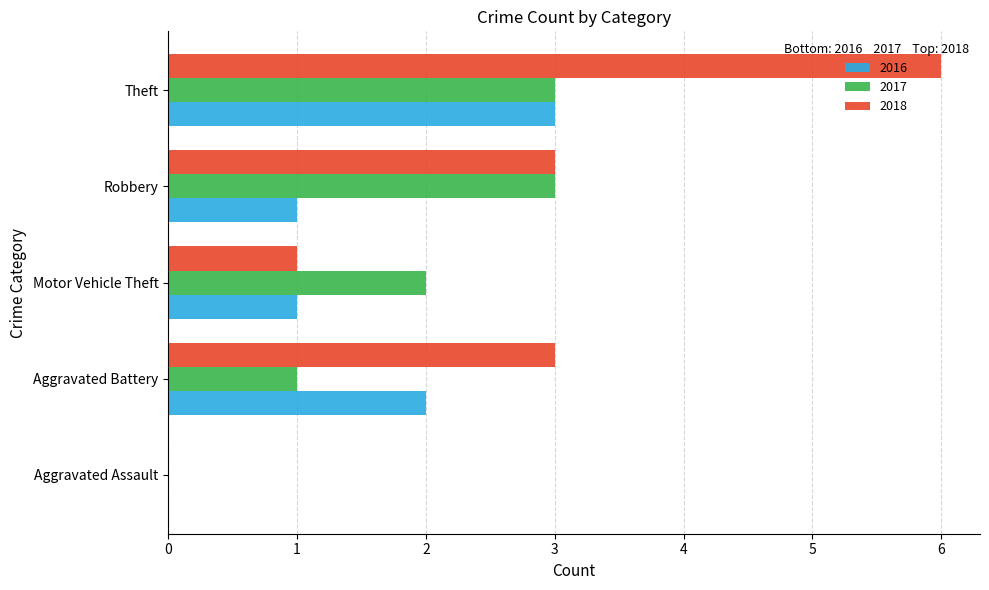

What is the sum of the 2018 values at Motor Vehicle Theft and Robbery?

4